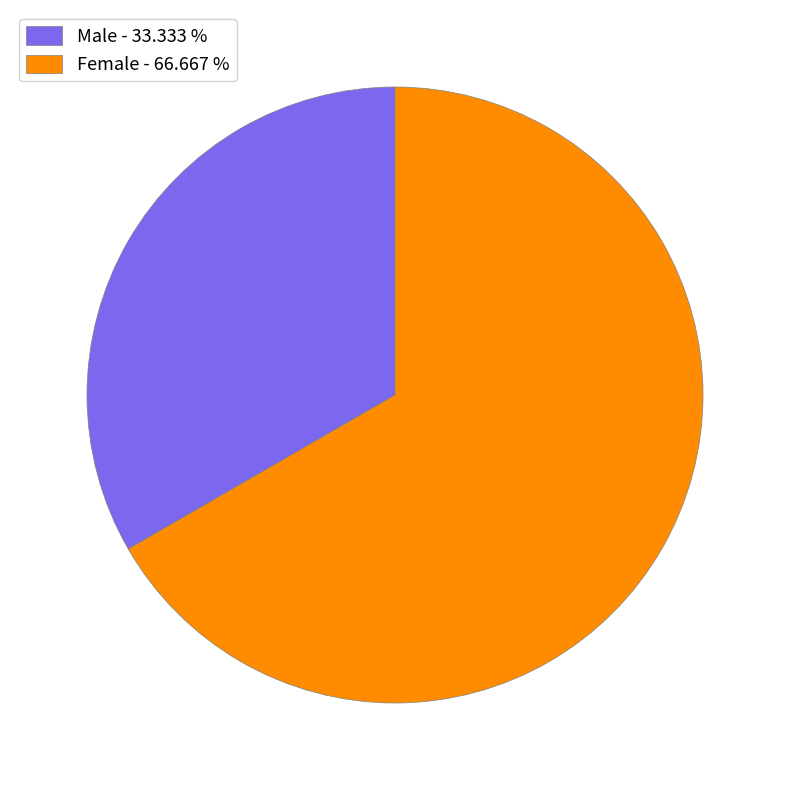

Which category has the smallest portion of the pie?

Male